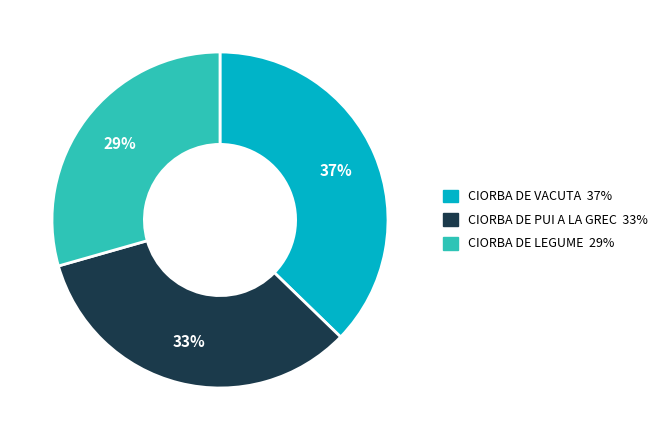

Is the sum of CIORBA DE PUI A LA GREC and CIORBA DE VACUTA greater than half?

Yes